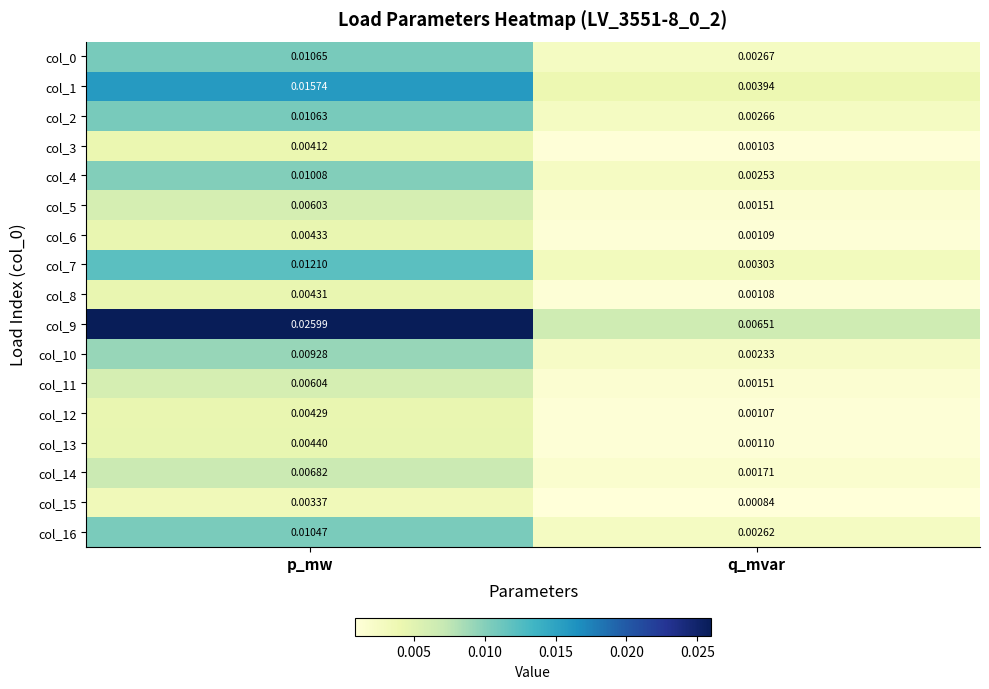

Which series has the largest range (max minus min)?

col_9